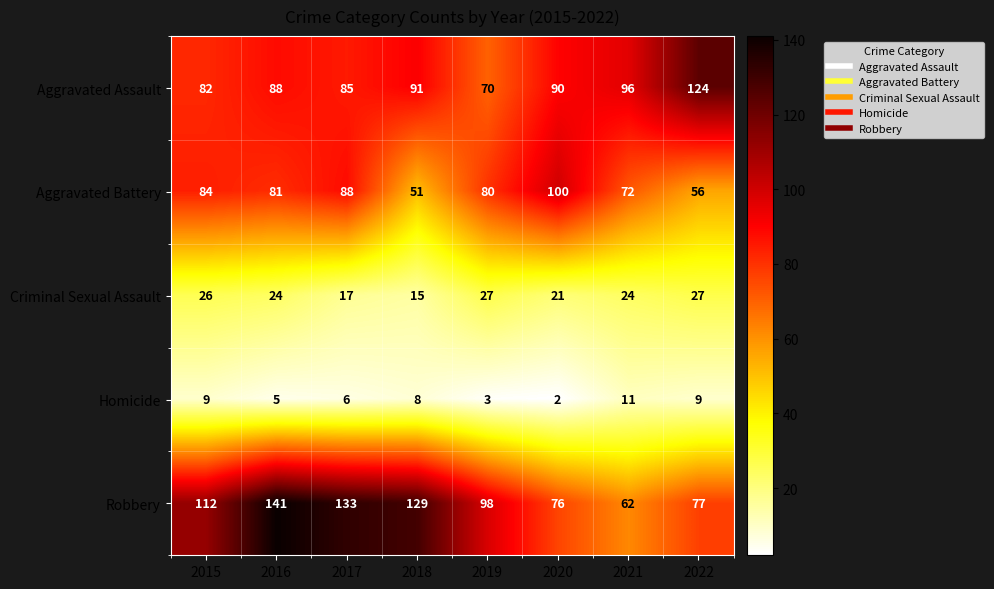

Which category has the lowest value in the Homicide series?

2020